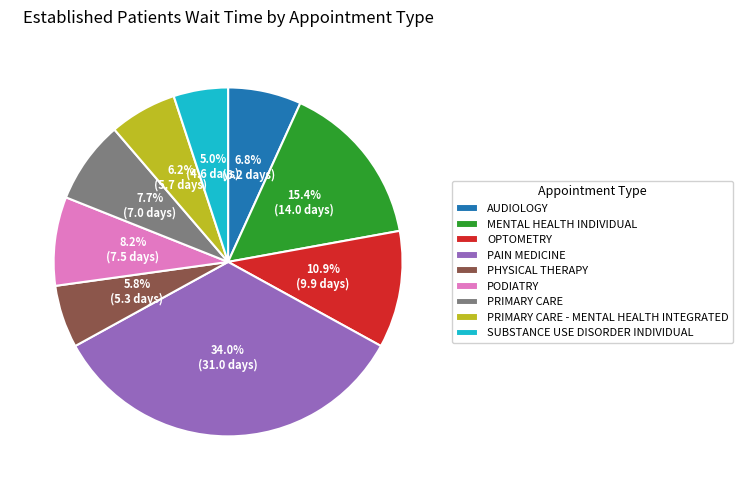

How many slices are in this pie chart?

9